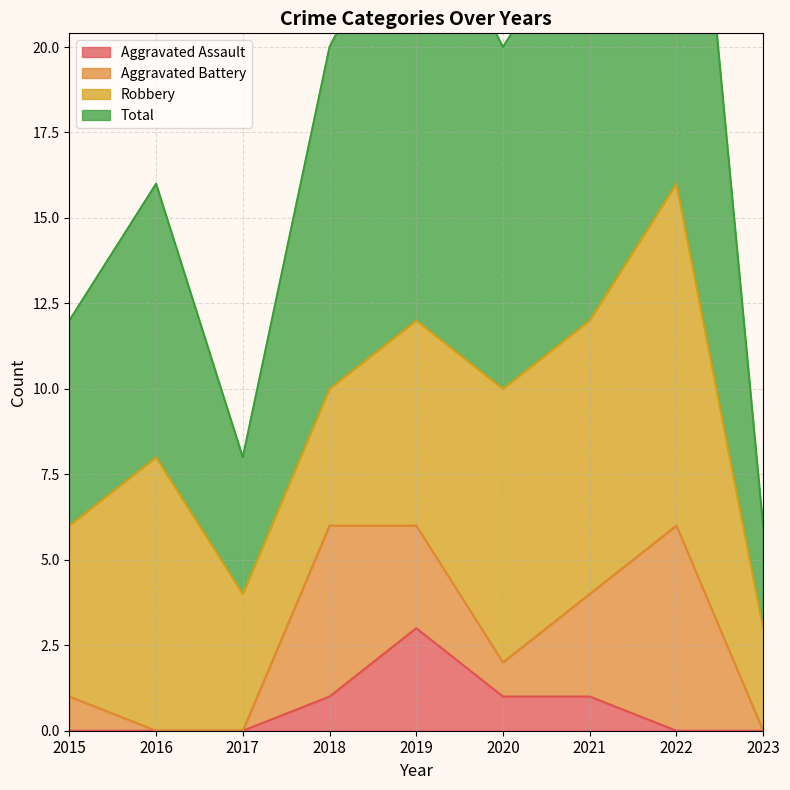

Which category has the highest value in the Aggravated Assault series?

2019